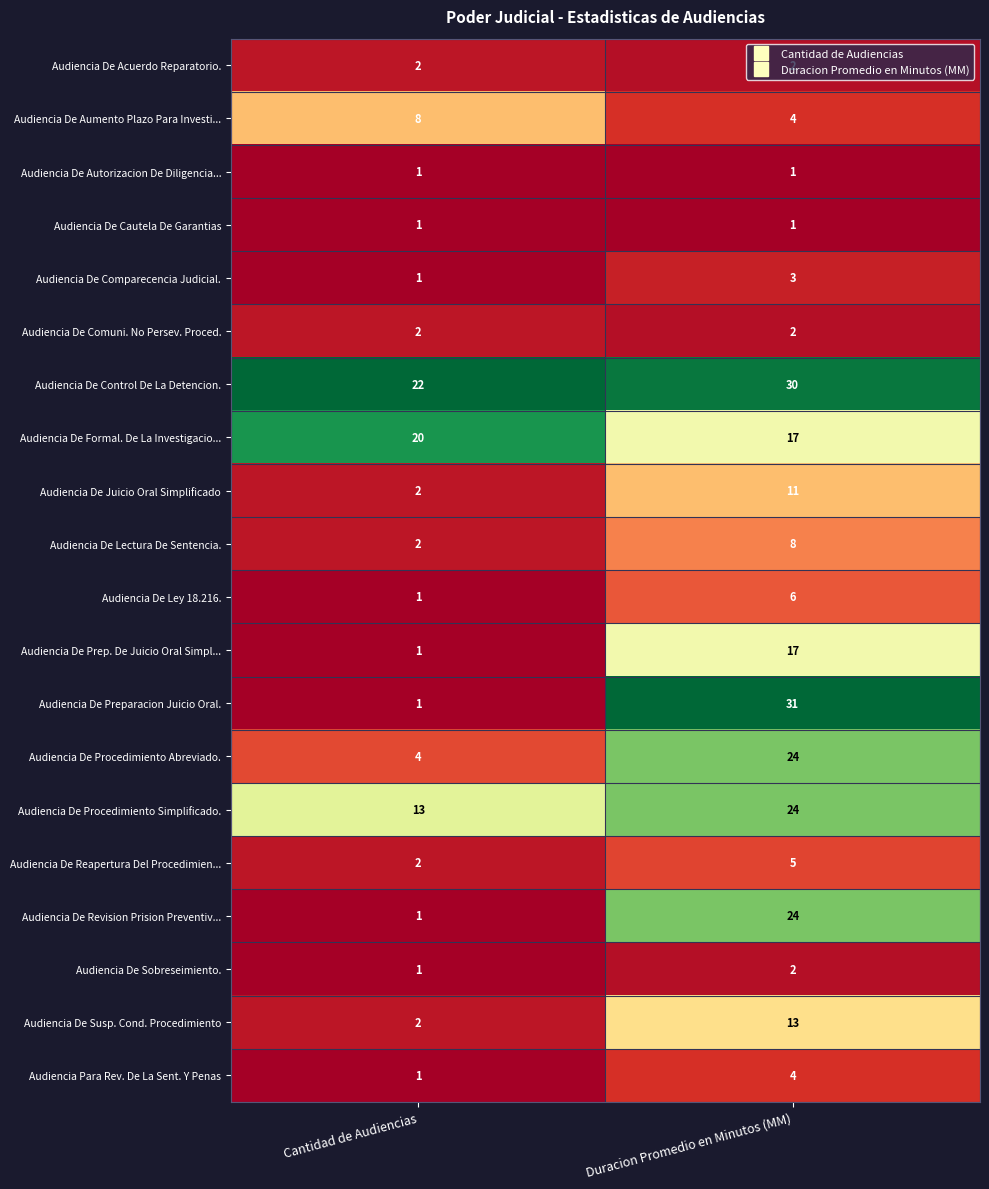

What is the difference between the maximum and minimum values in the Audiencia De Ley 18.216. series?

5